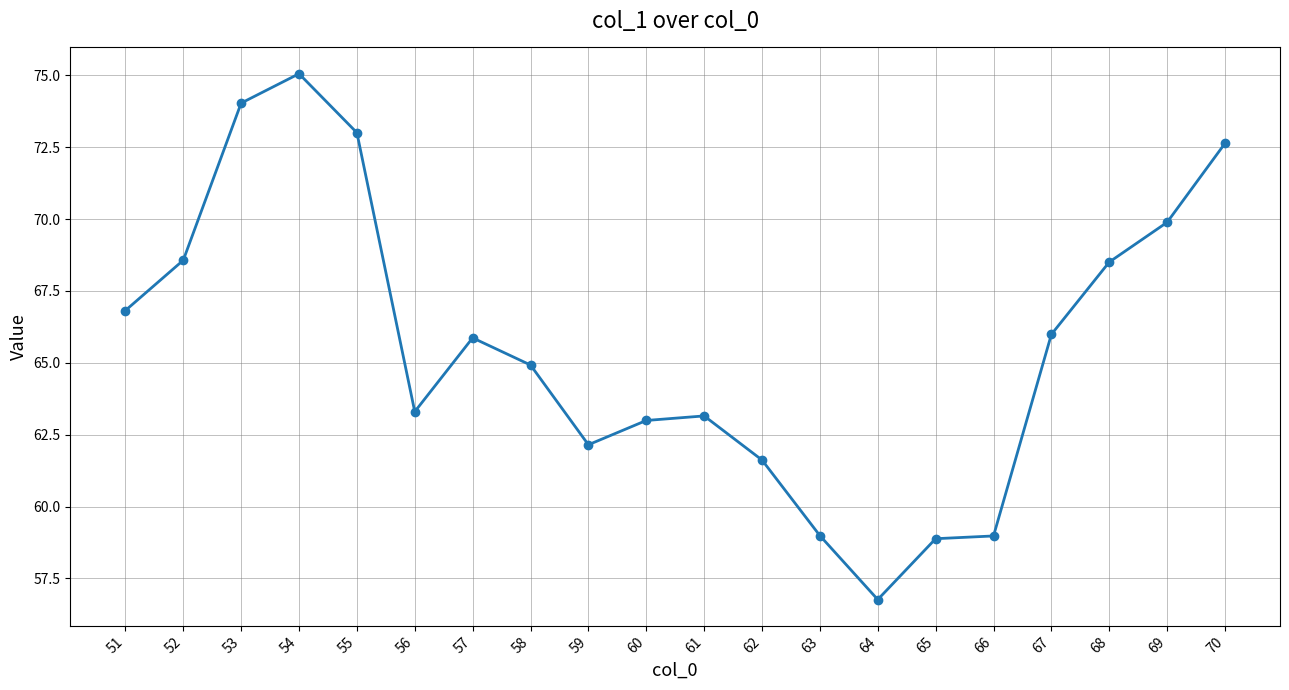

What is the difference between the second highest and minimum values?

17.3